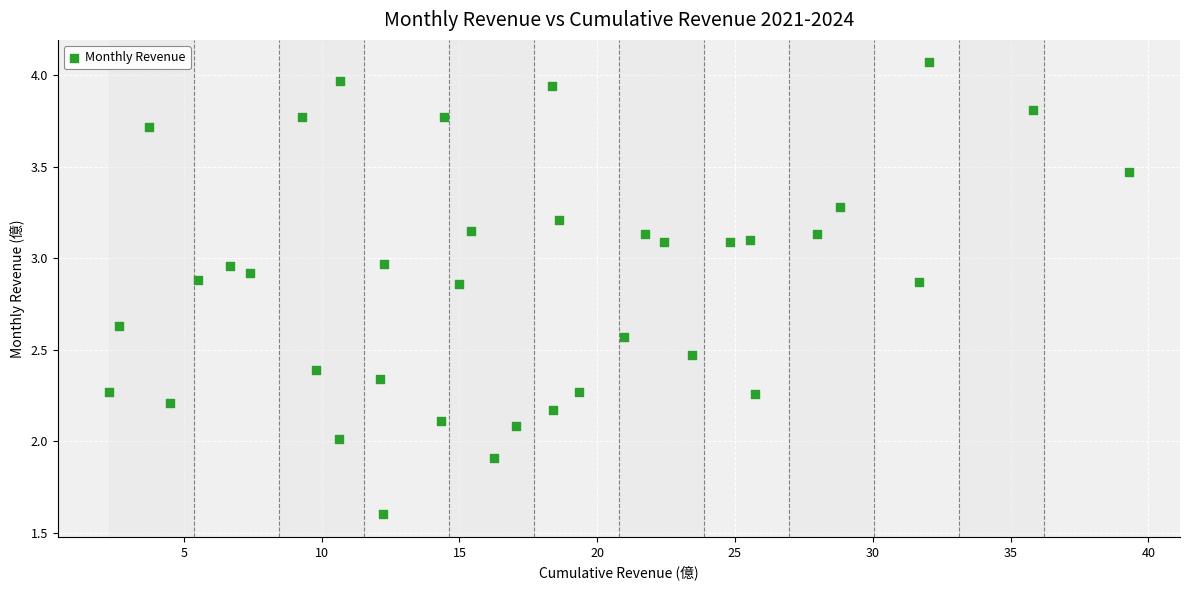

What is the range of X values (max minus min)?

37.0